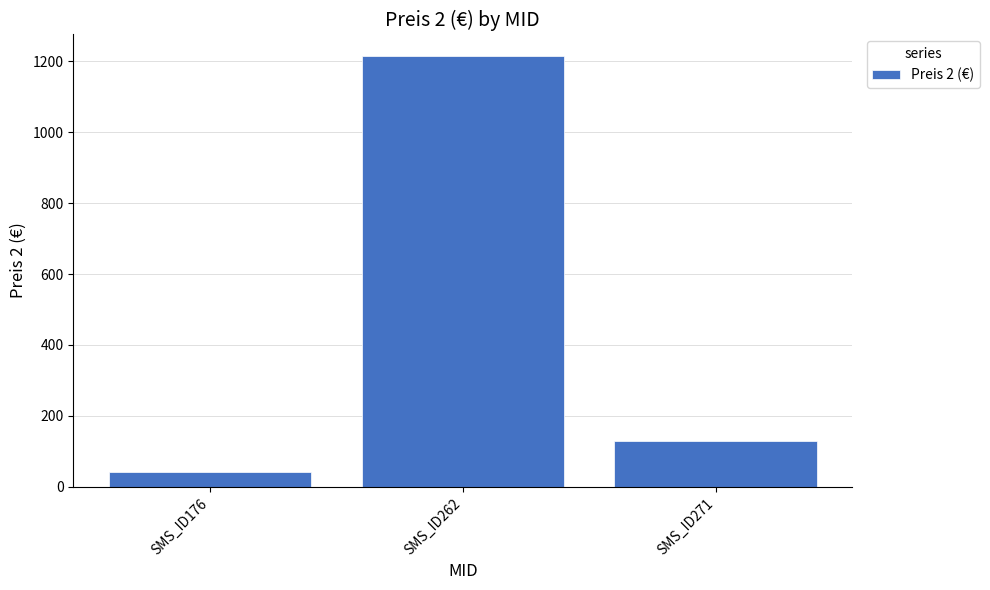

Which category has the highest value across all series?

SMS_ID262